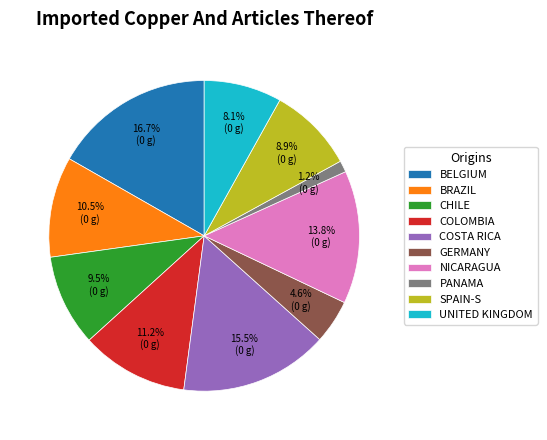

Which has a higher value, GERMANY or COLOMBIA?

COLOMBIA